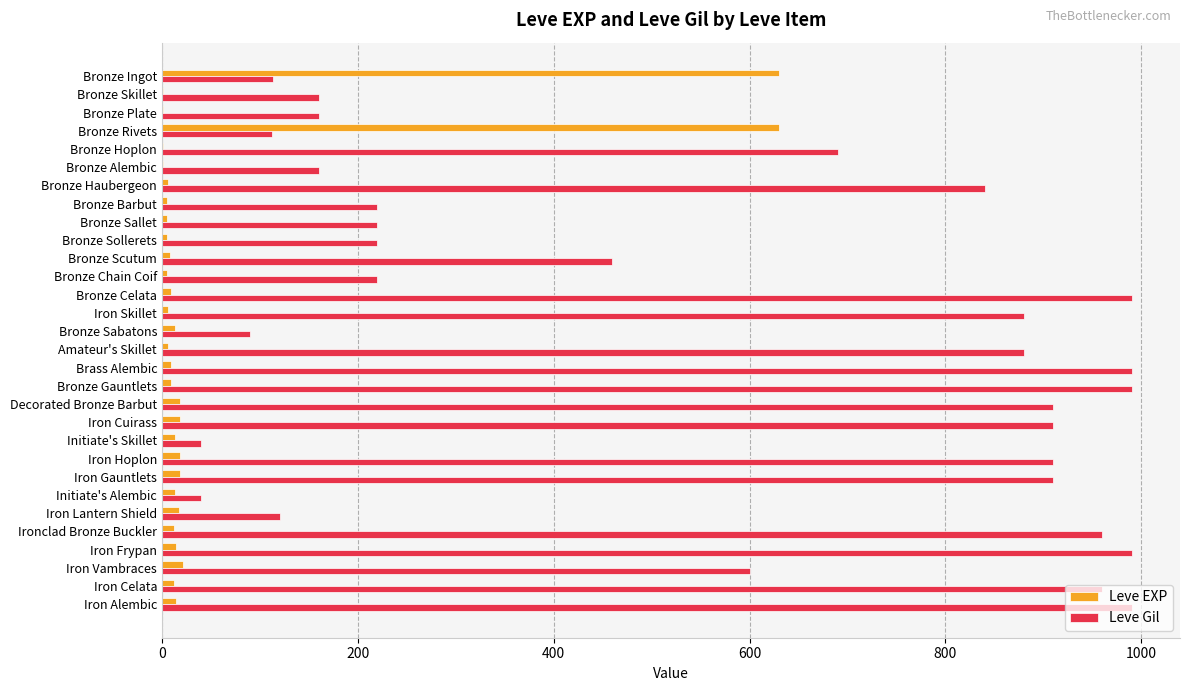

What is the sum of all Leve Gil values?

16735